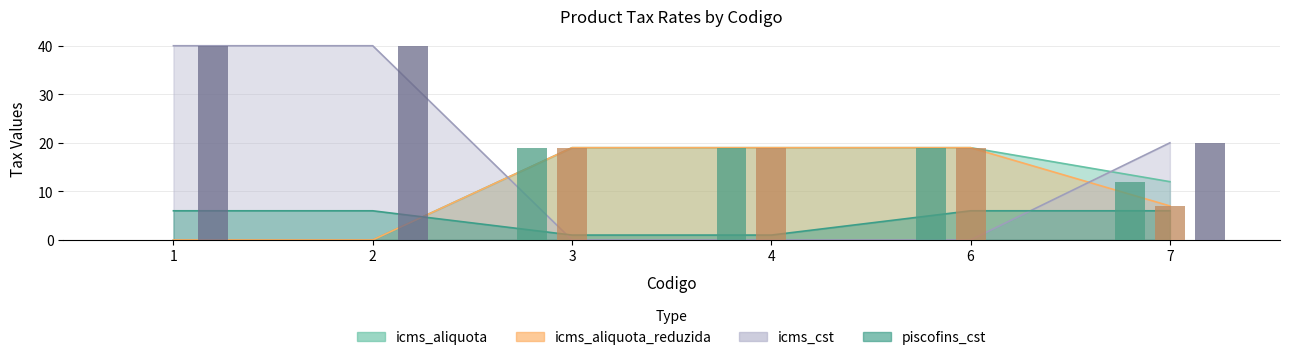

Which has a higher value, 4 or 7?

4